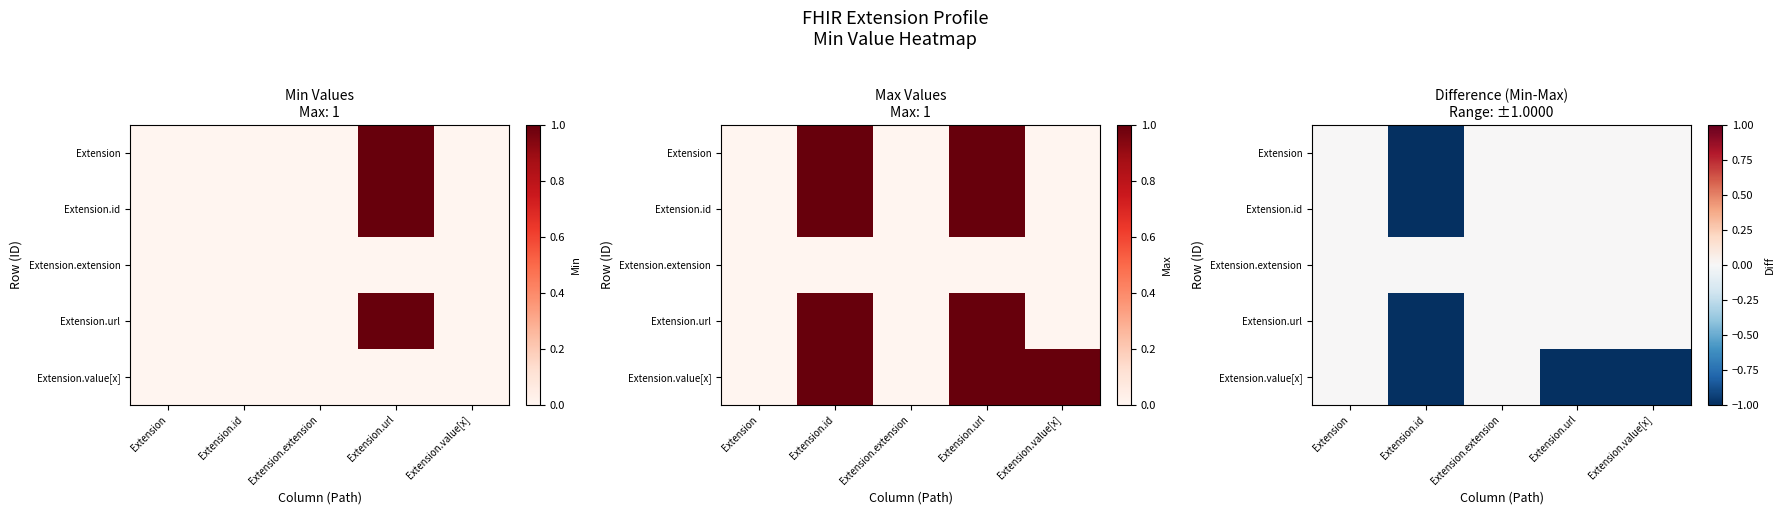

Where is Extension nearest to the value 0?

Extension